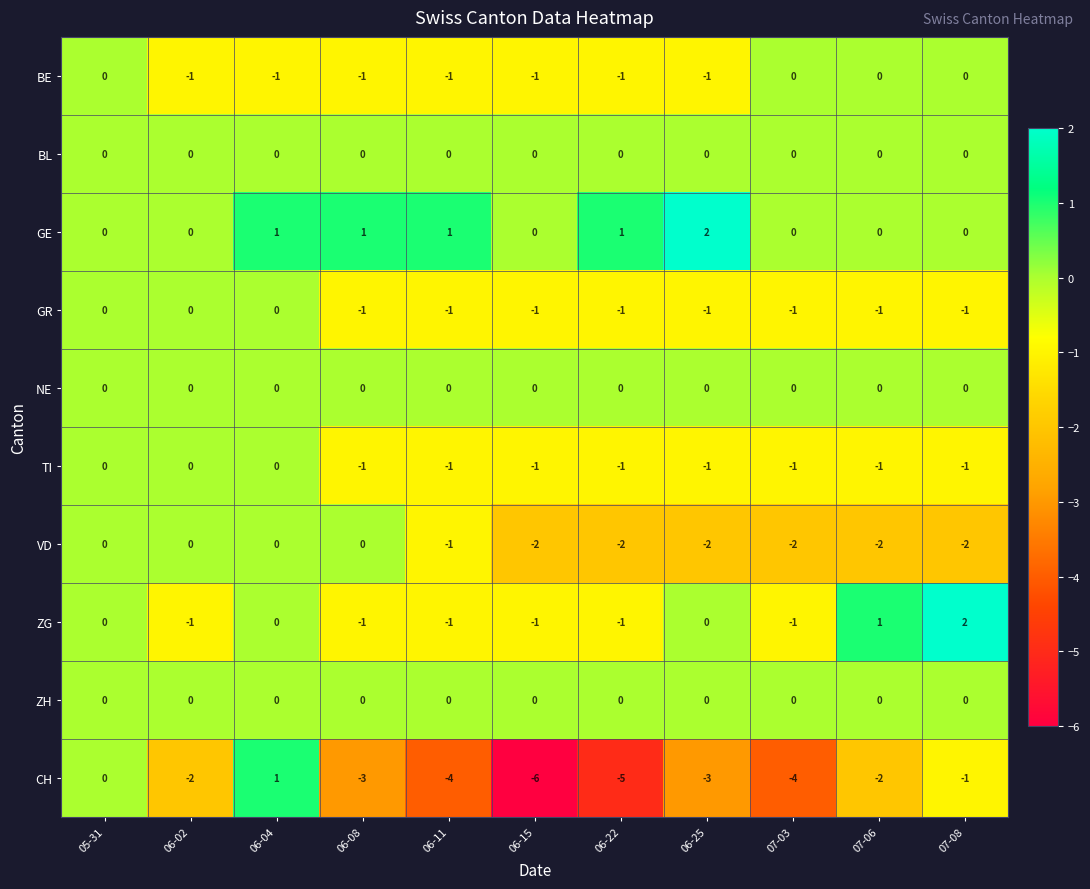

What is the total value across all series at 06-22?

-10